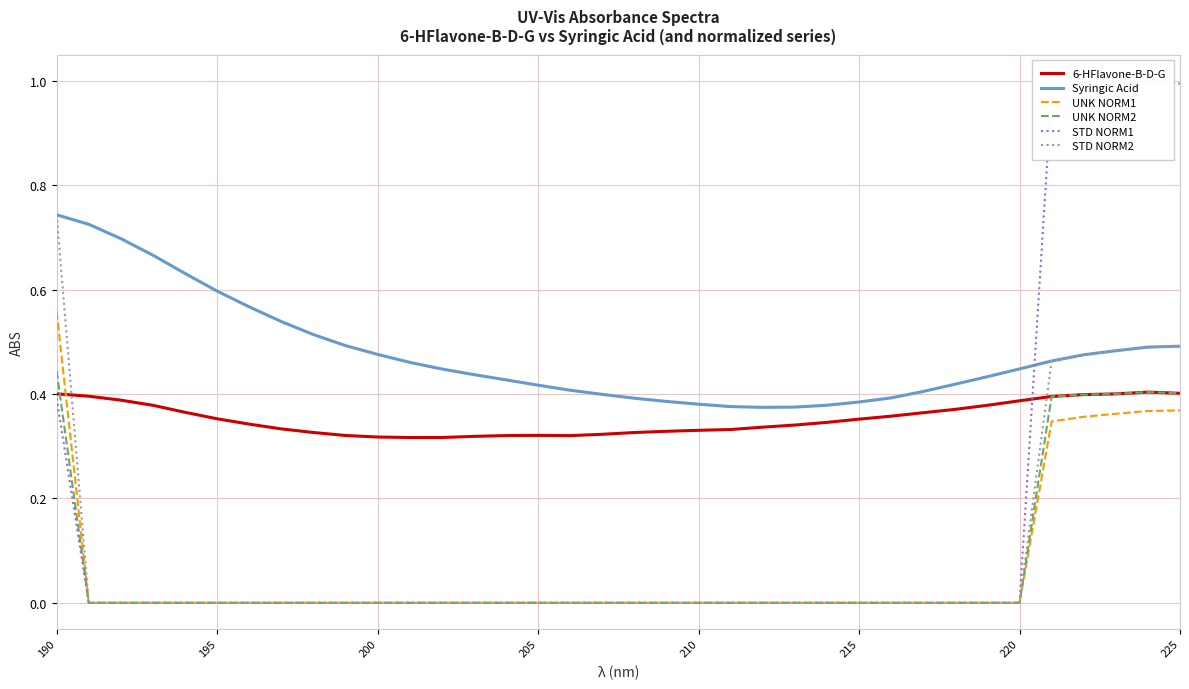

Which series has the widest spread of values?

STD NORM1